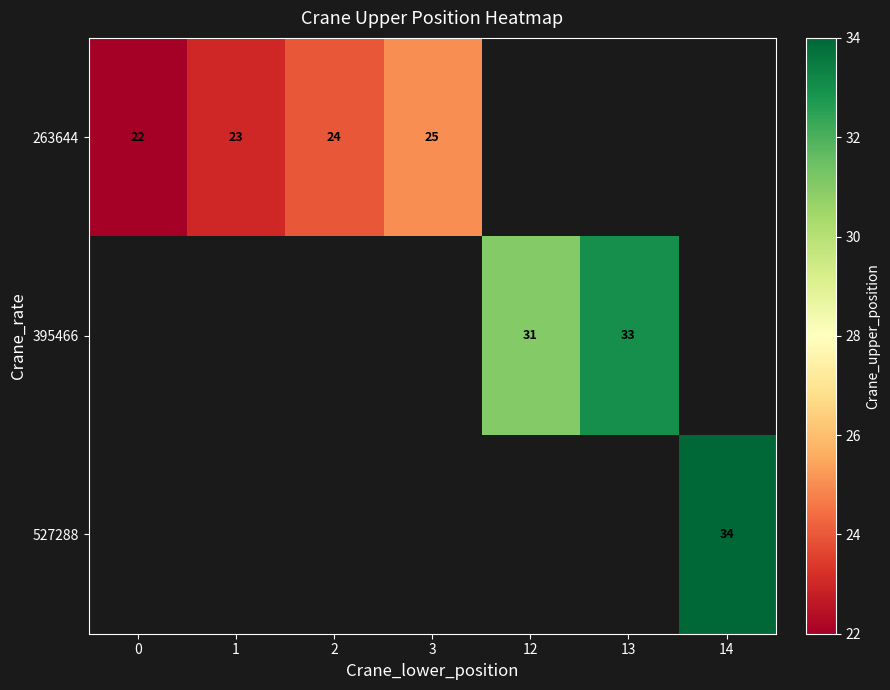

Count the number of data series in this chart.

3